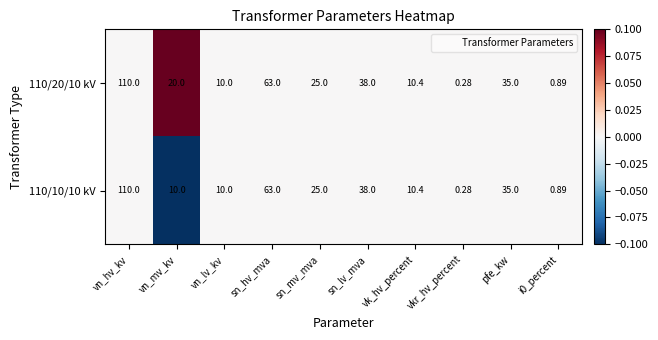

How many categories are shown in the chart?

10